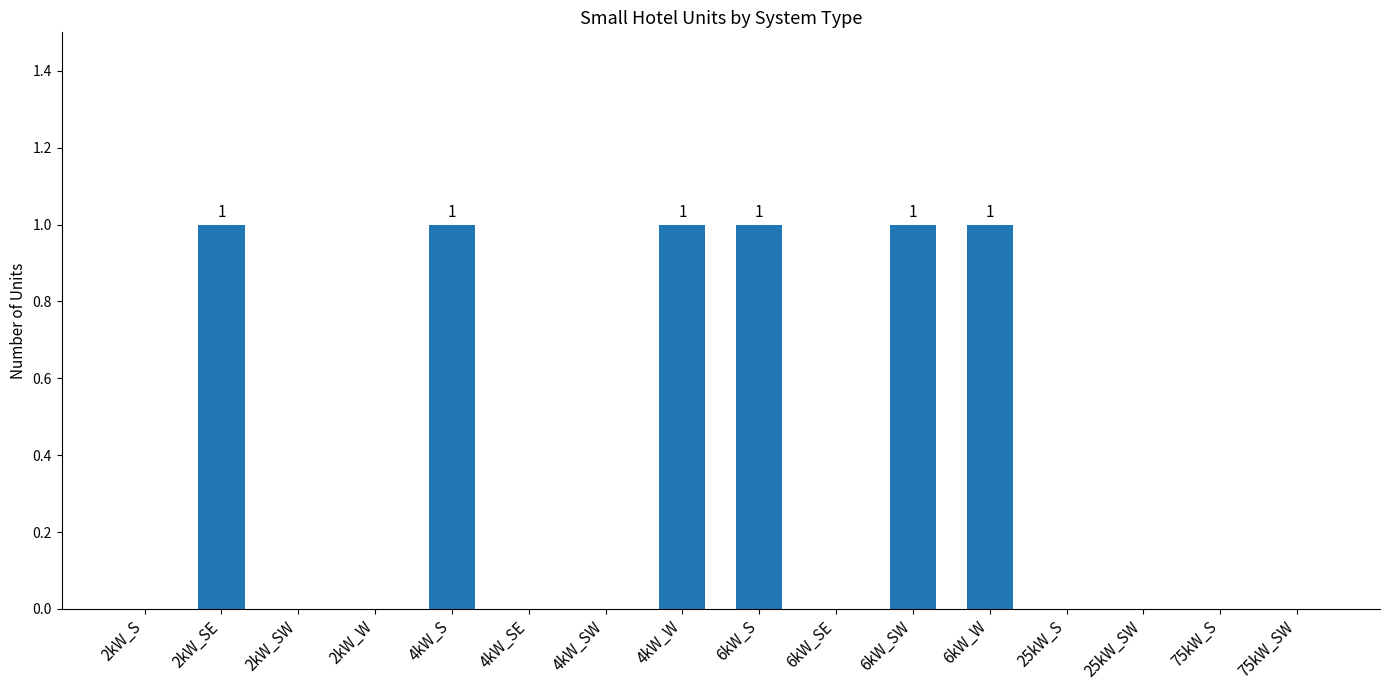

Are the bars horizontal?

No